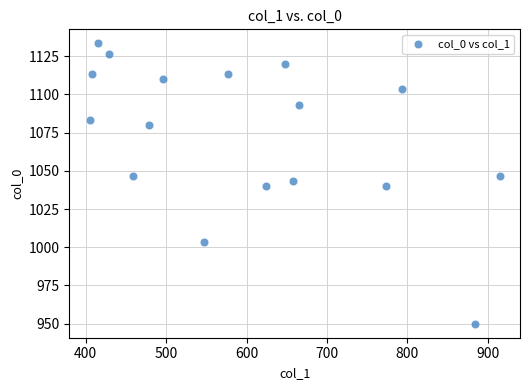

What is the range of Y values (max minus min)?

183.3